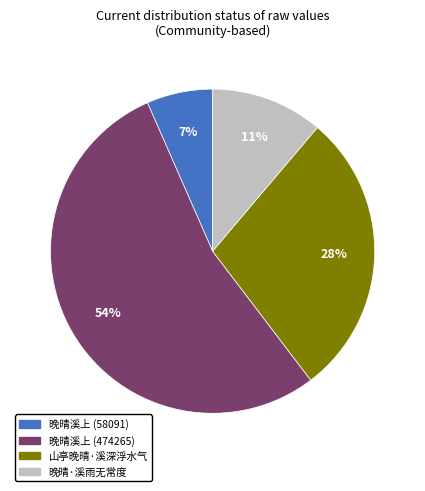

The 晚晴·溪雨无常度 slice represents 11% of the pie. True or false?

True